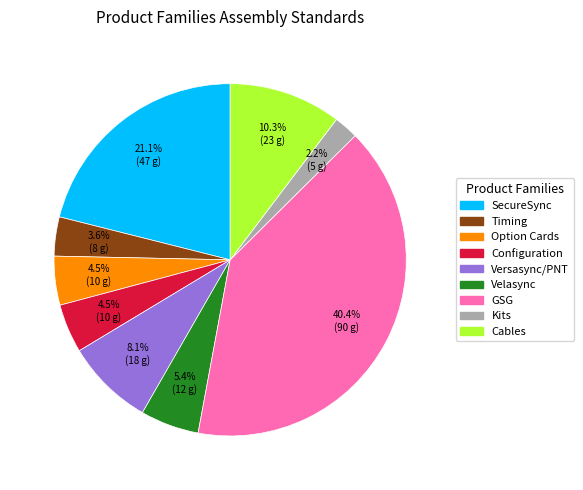

How many slices are in this pie chart?

9